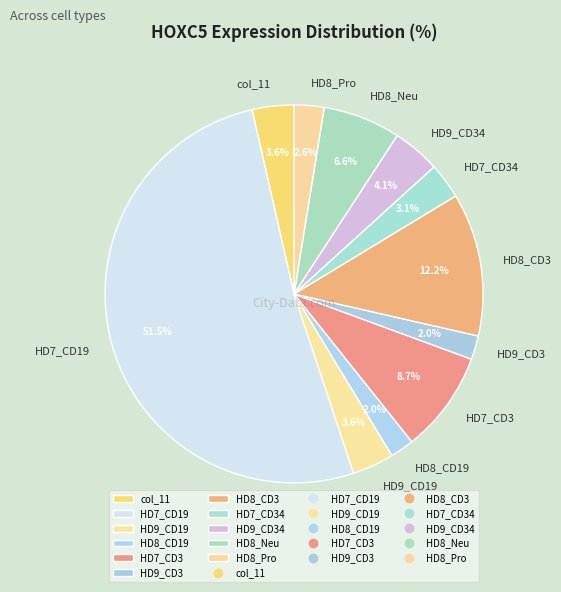

To the nearest percent, what is the difference between the HD9_CD34 and HD9_CD19 slice percentages?

1%